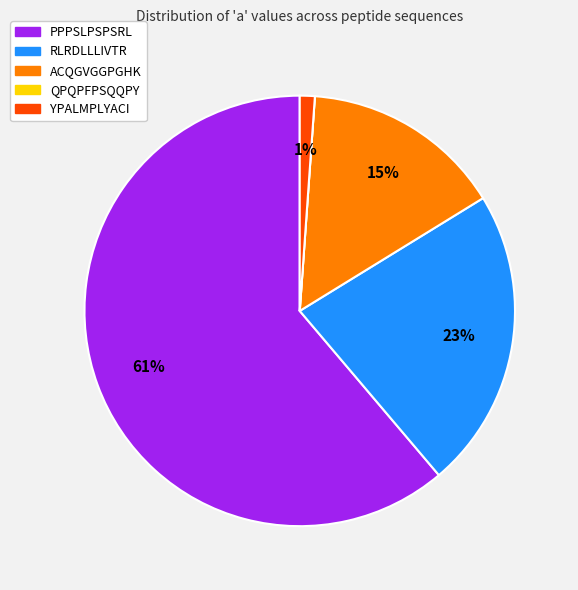

Which slice is the largest?

PPPSLPSPSRL